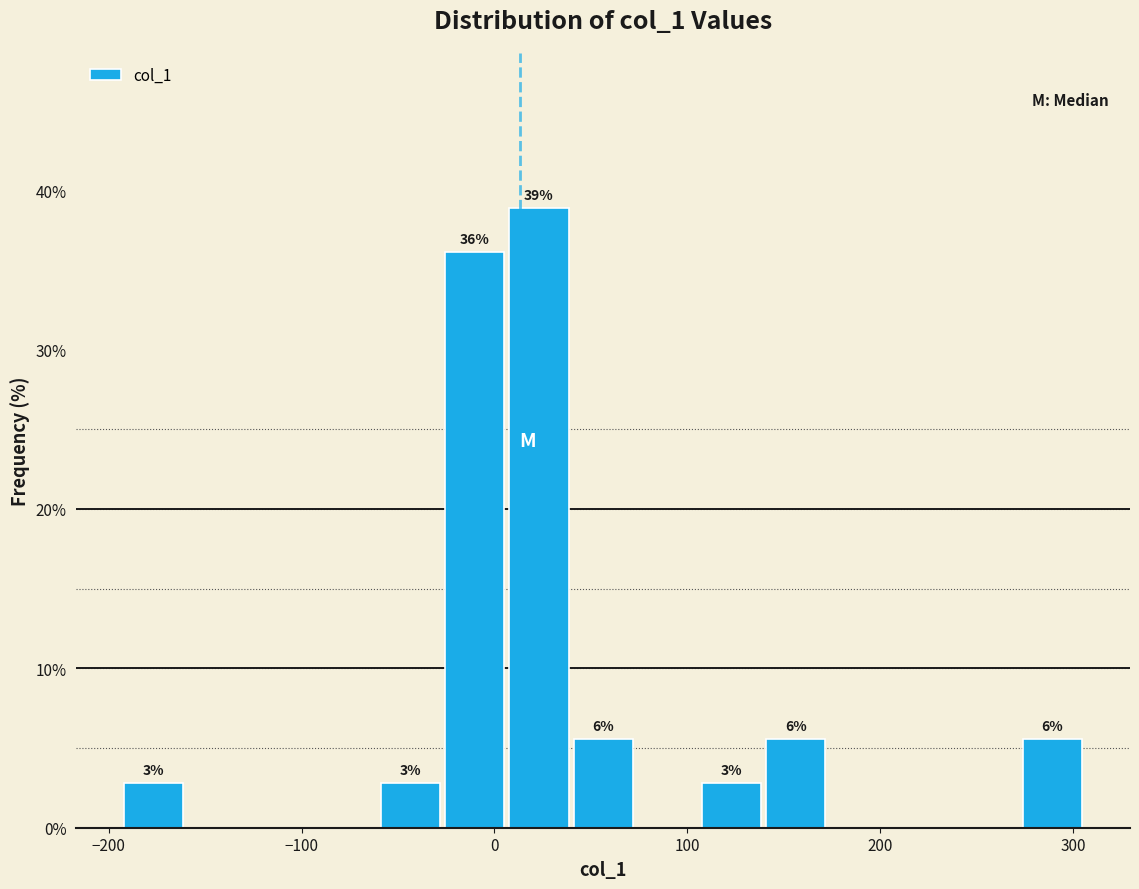

Read against the x-axis, roughly where is the centre of the tallest bar?

20